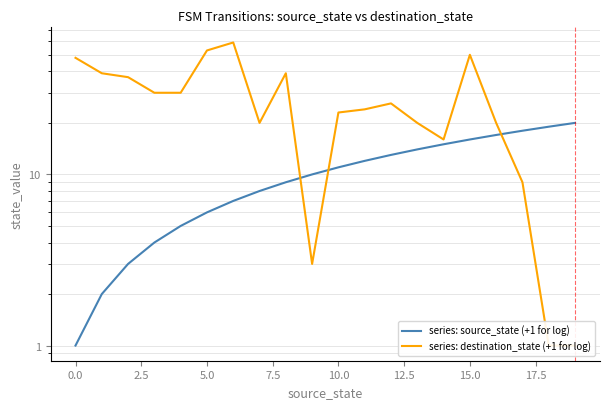

Is the value of series: destination_state (+1 for log) at 10 greater than the value of series: source_state (+1 for log) at 17?

Yes